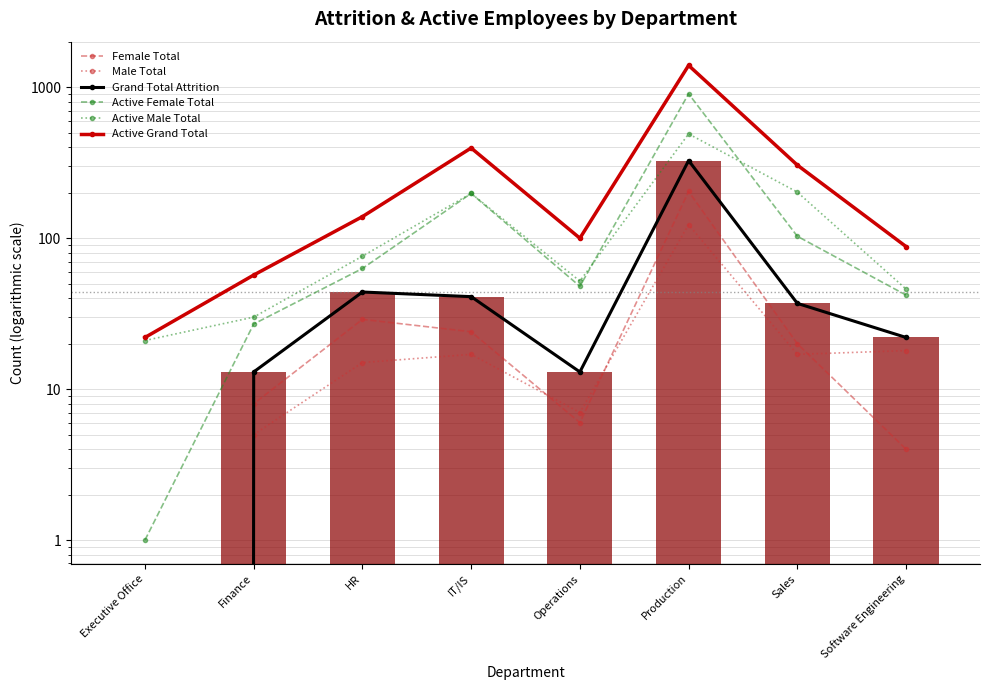

What is the difference between the maximum and minimum values in the Active Female Total series?

904